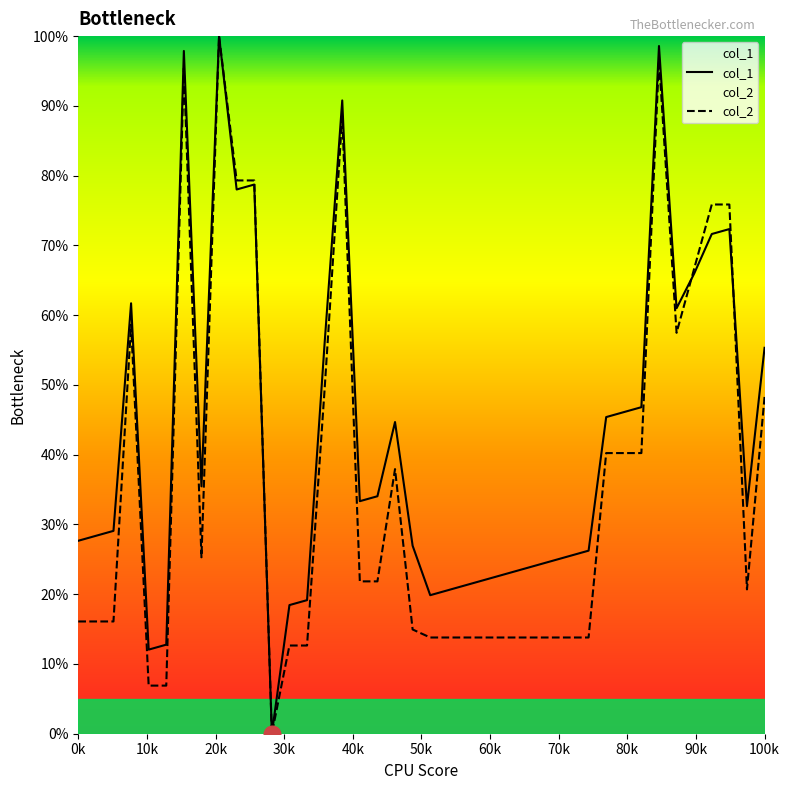

How many positive values does the col_2 series have?

39